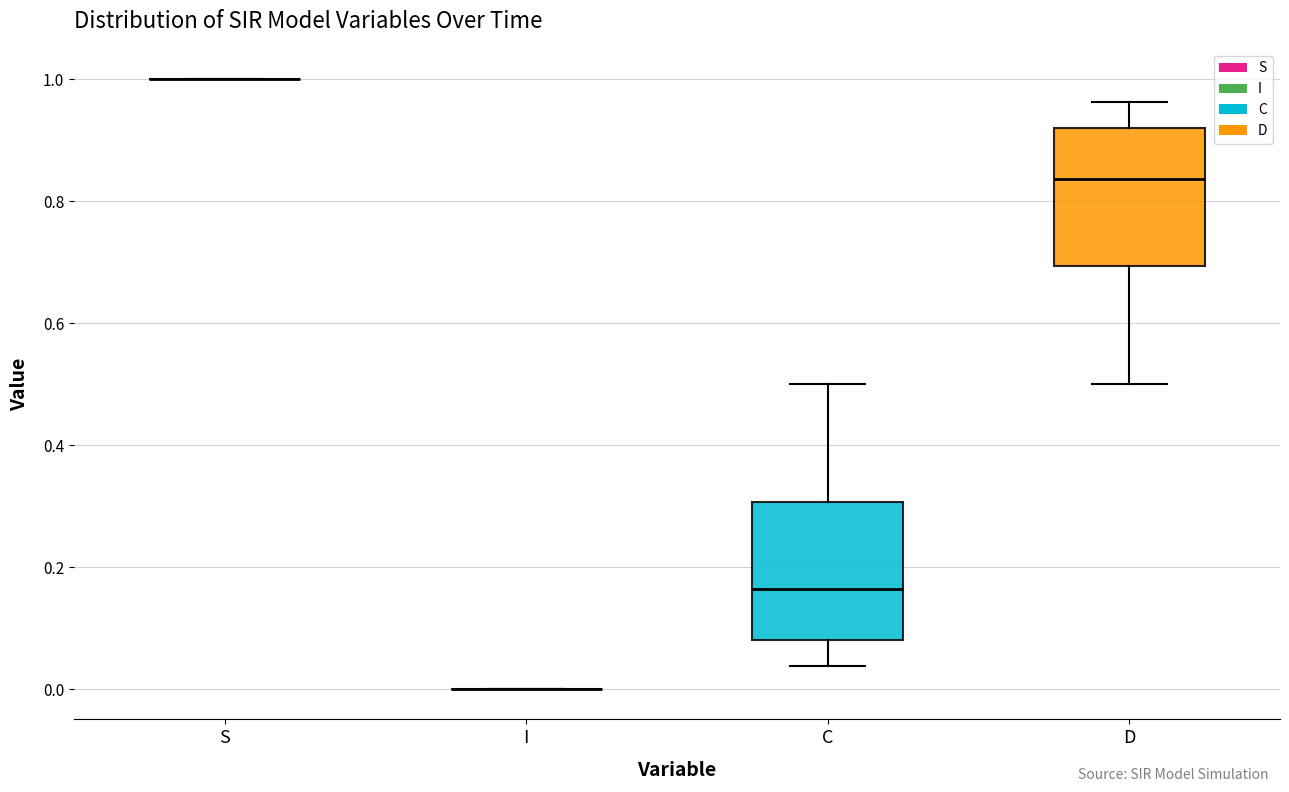

Reading left to right, transcribe this box plot: for each box, give where its median line is, the range the box spans, and where its two whiskers end, as read against the y-axis. The values are not printed on the chart, so give them approximately, as read against the axis.

S: box collapsed to a line at 1.00, whiskers 1.00 to 1.00
I: box collapsed to a line at 0.00, whiskers 0.00 to 0.00
C: median 0.16, box 0.08 to 0.30, whiskers 0.04 to 0.50
D: median 0.84, box 0.70 to 0.92, whiskers 0.50 to 0.96